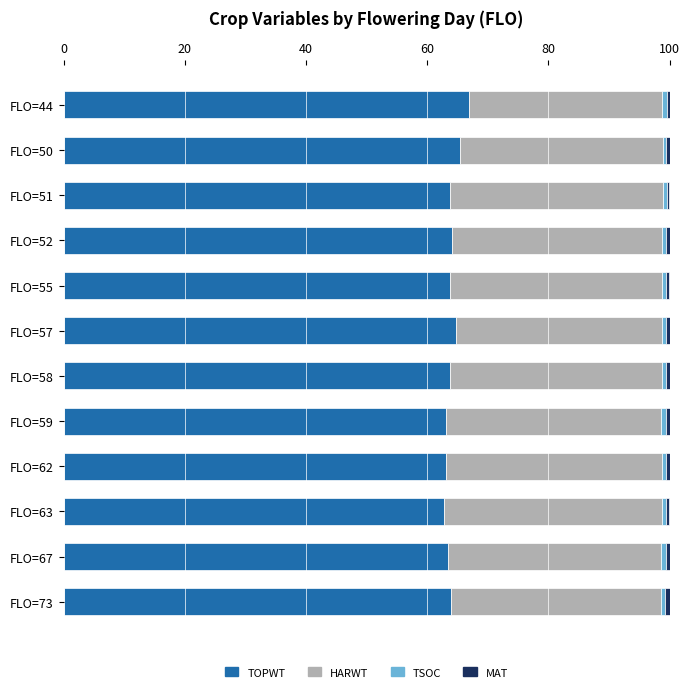

What is the highest value of the TOPWT series?

66.9